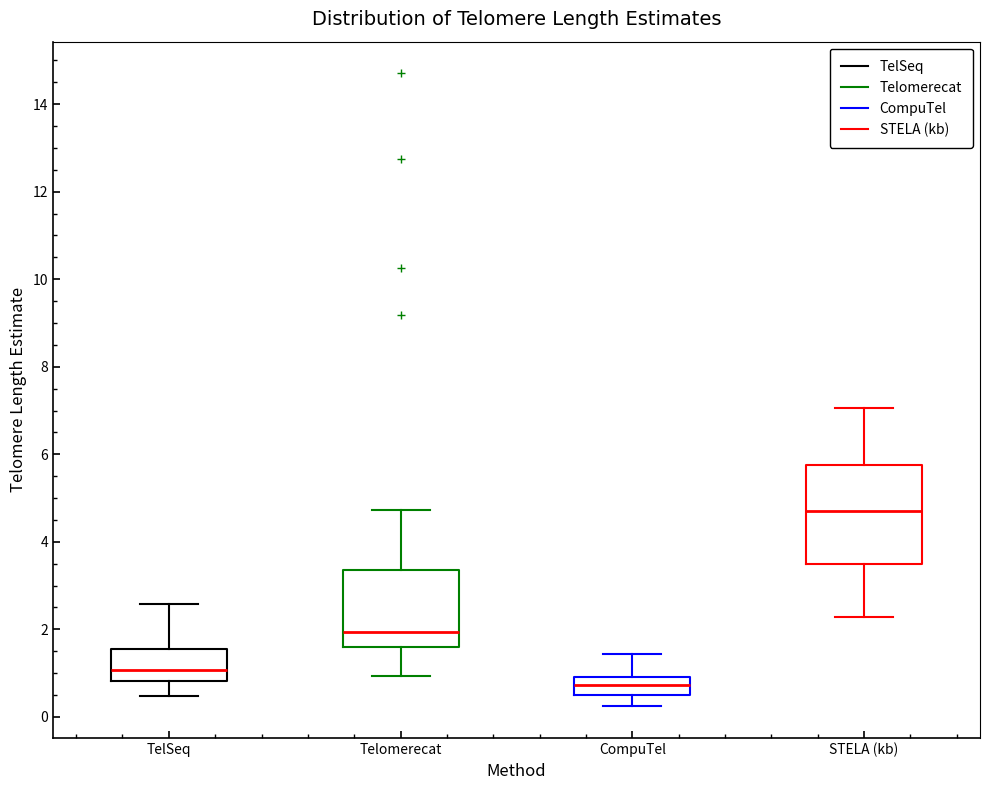

Which box is the tallest, from its lower edge to its upper edge?

STELA (kb)